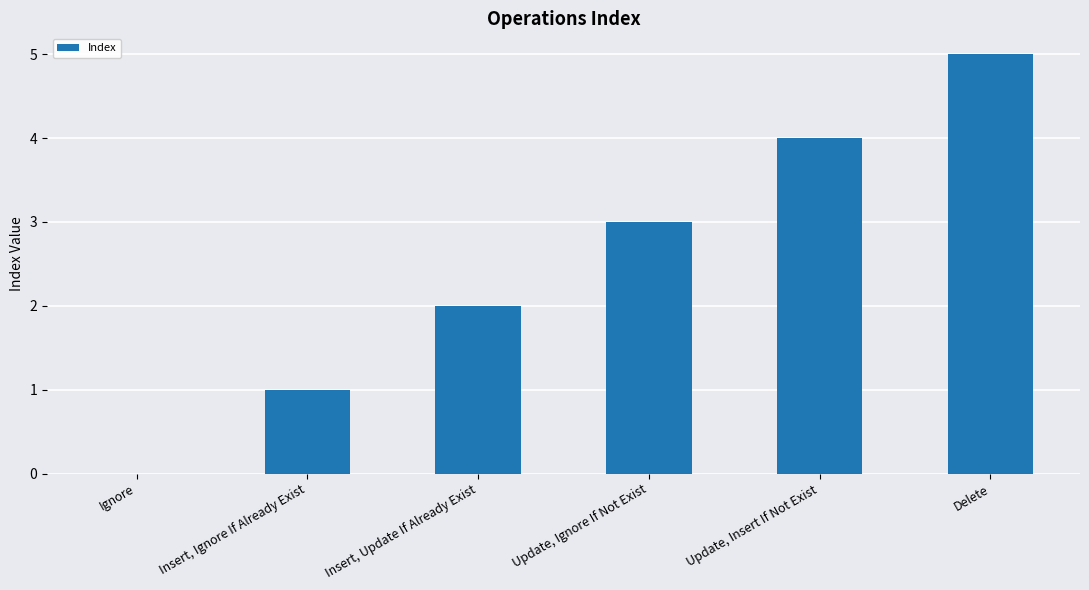

Approximately how many times larger is the value at Update, Insert If Not Exist compared to Insert, Ignore If Already Exist?

4.0